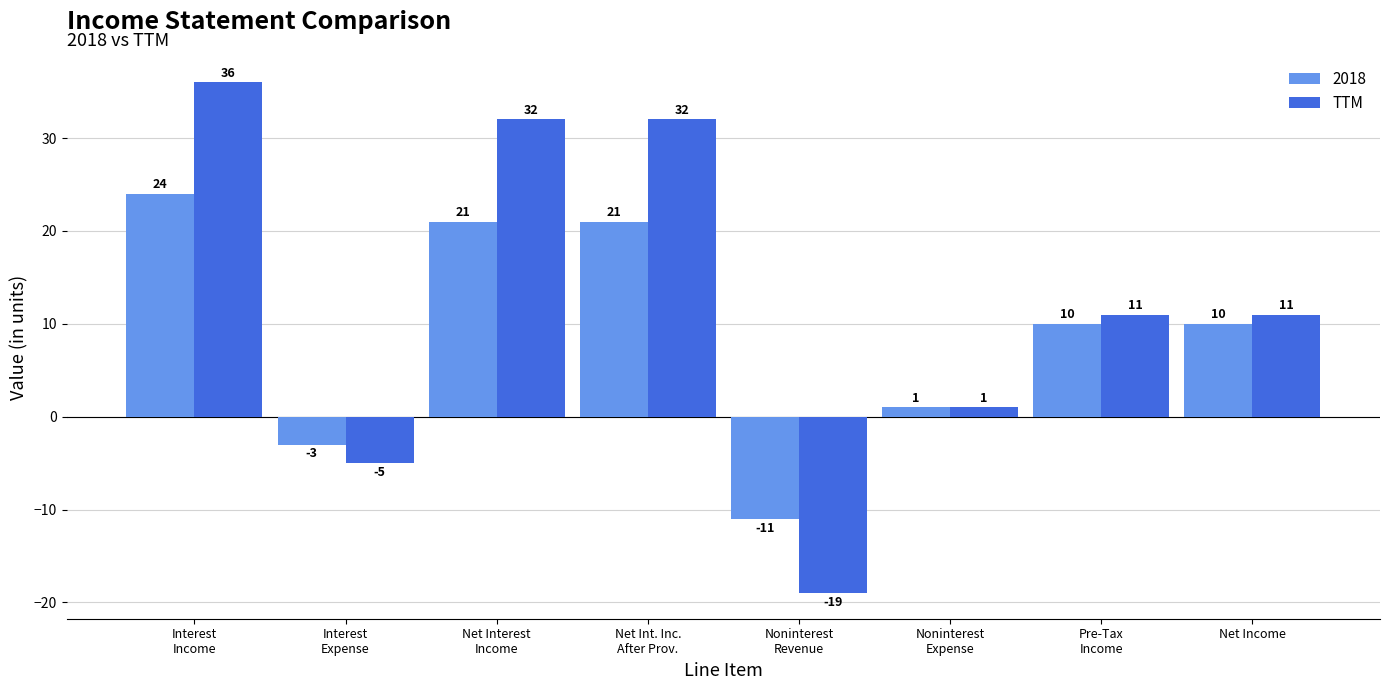

What is the greatest value displayed?

36